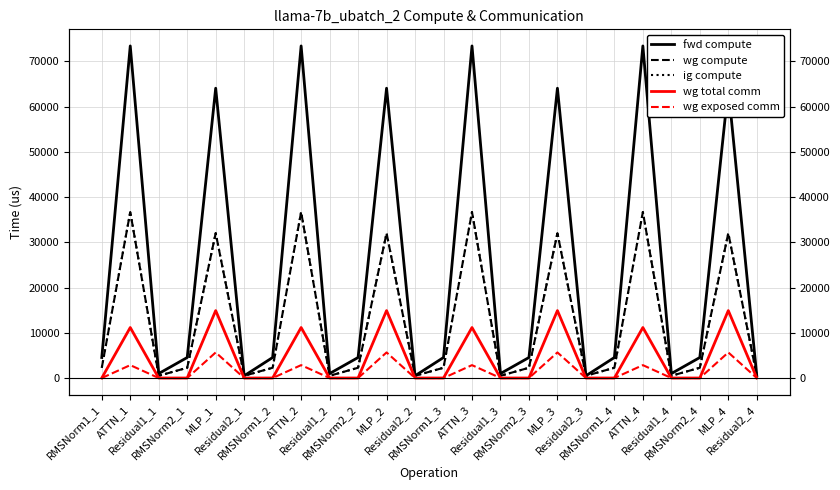

Does the chart display data point markers on the line(s)?

No